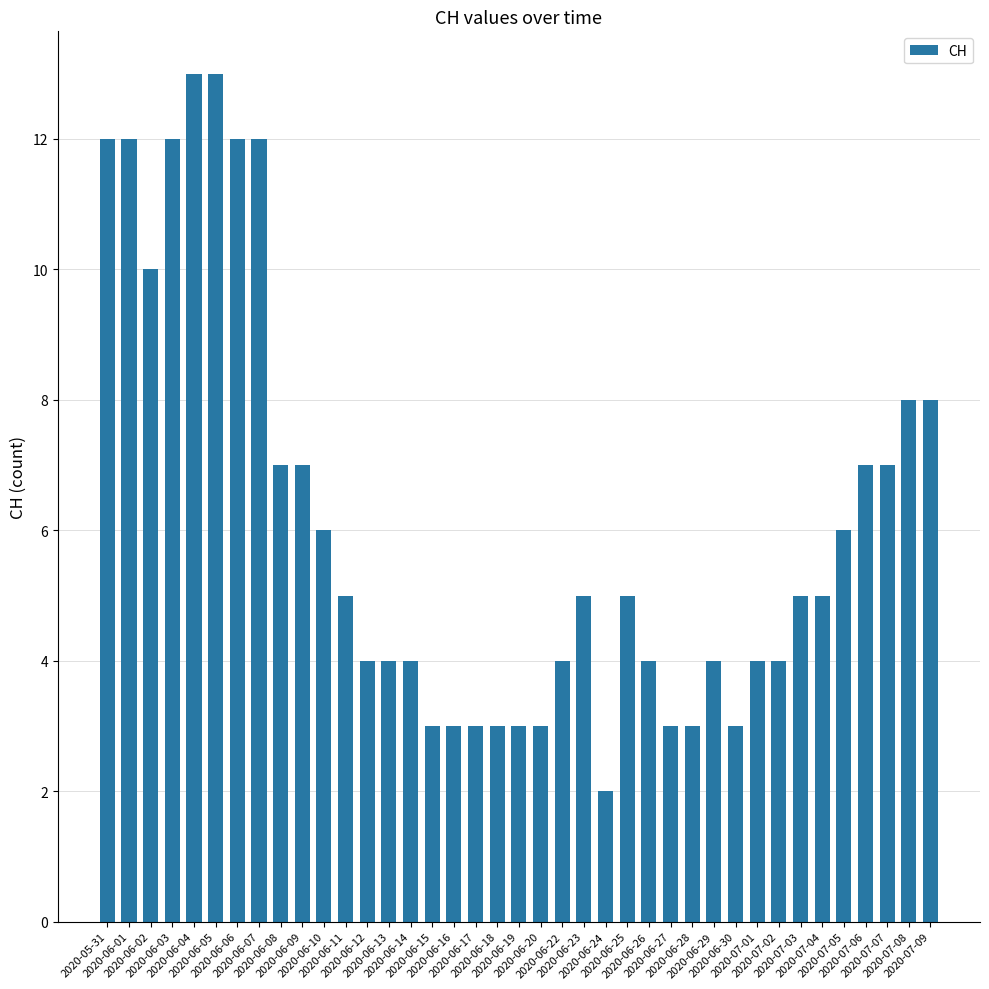

What is the change in value from 2020-06-14 to 2020-07-07?

+3